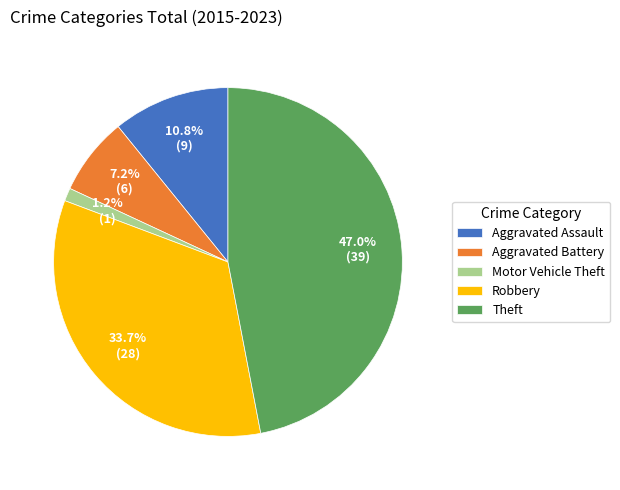

Rank the categories by value from highest to lowest.

Theft, Robbery, Aggravated Assault, Aggravated Battery, Motor Vehicle Theft